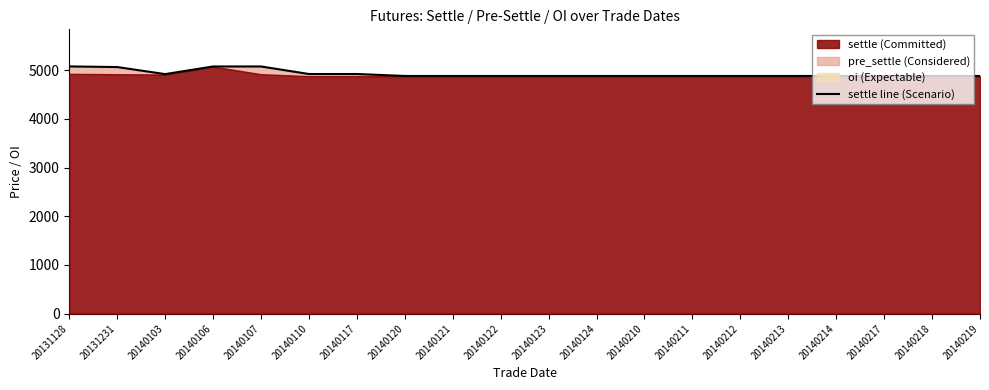

The chart shows a value of 2503 at 20140210. True or false?

False